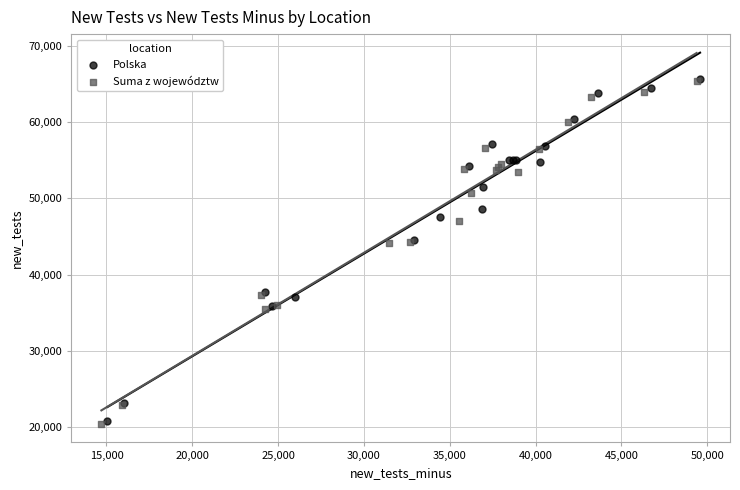

Which series has the largest Y range (max minus min)?

Suma z województw